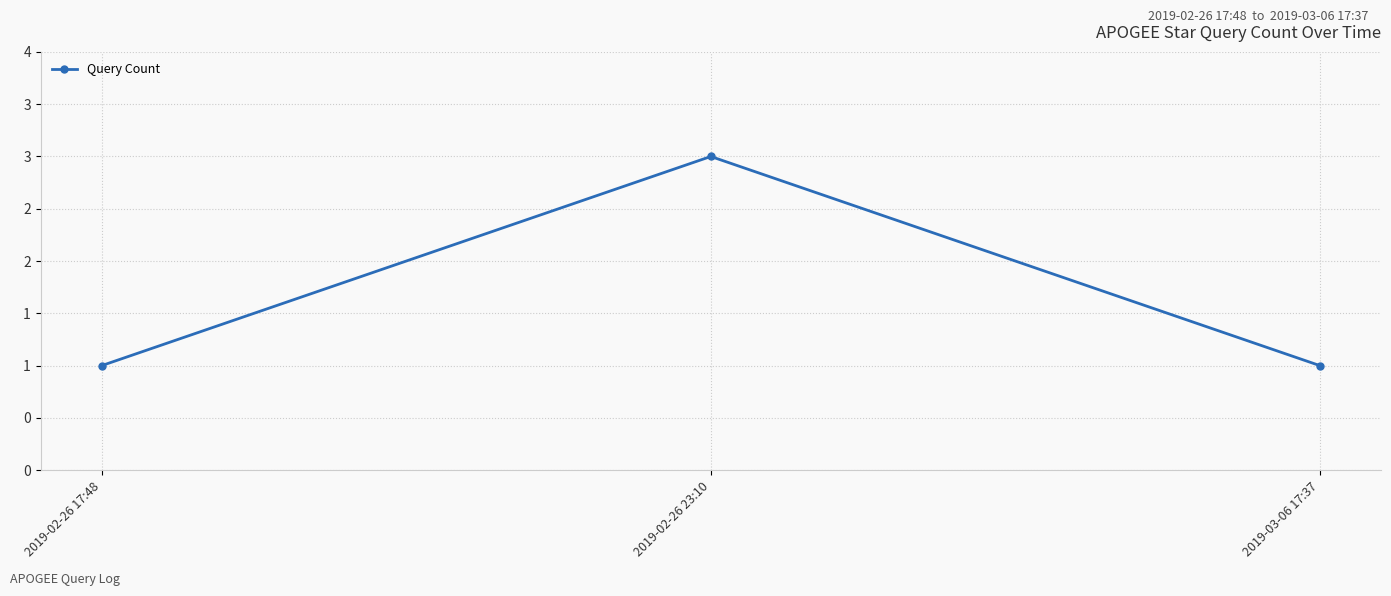

Is this an area chart (filled region under the line)?

No